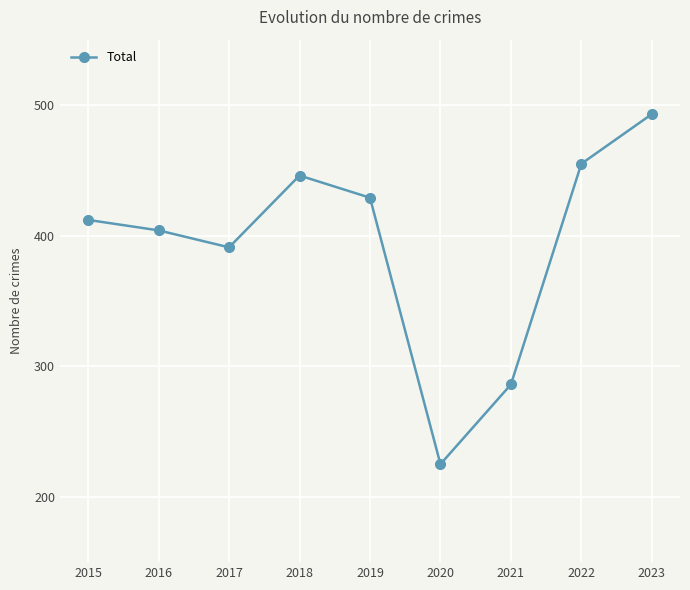

Rank the categories by value from highest to lowest.

2023, 2022, 2018, 2019, 2015, 2016, 2017, 2021, 2020